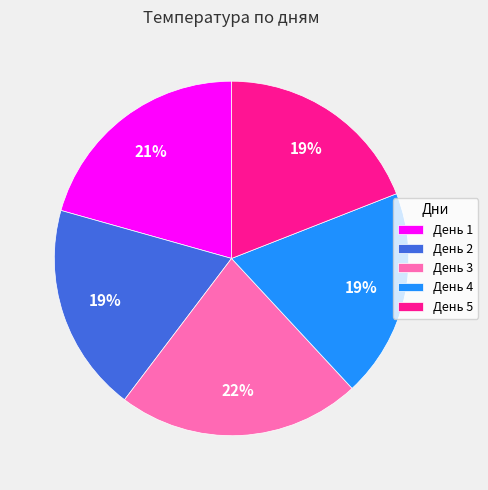

The День 5 slice represents 30% of the pie. True or false?

False